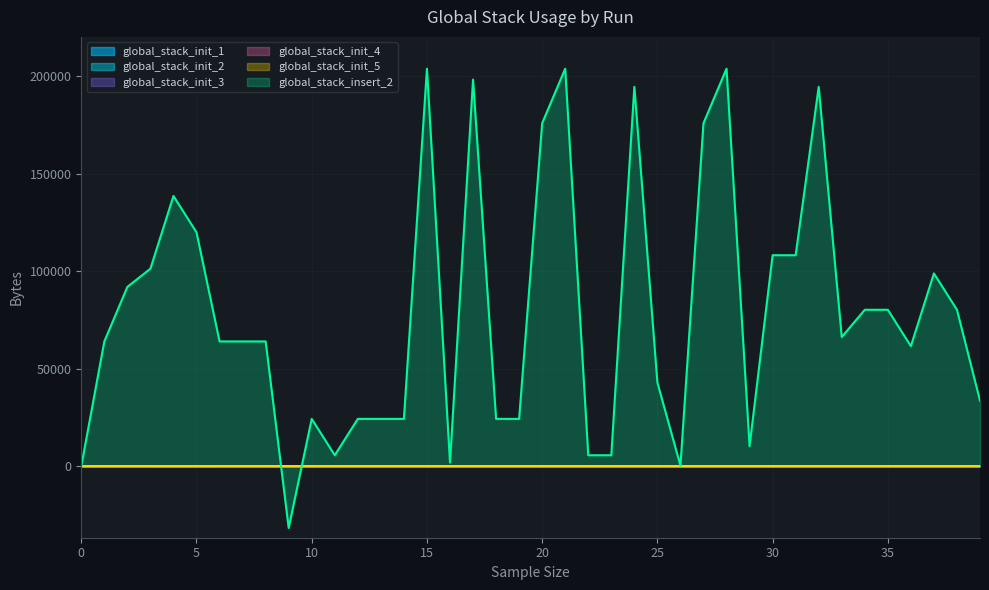

Is it true that global_stack_init_2 equals 12.3 at 38?

True